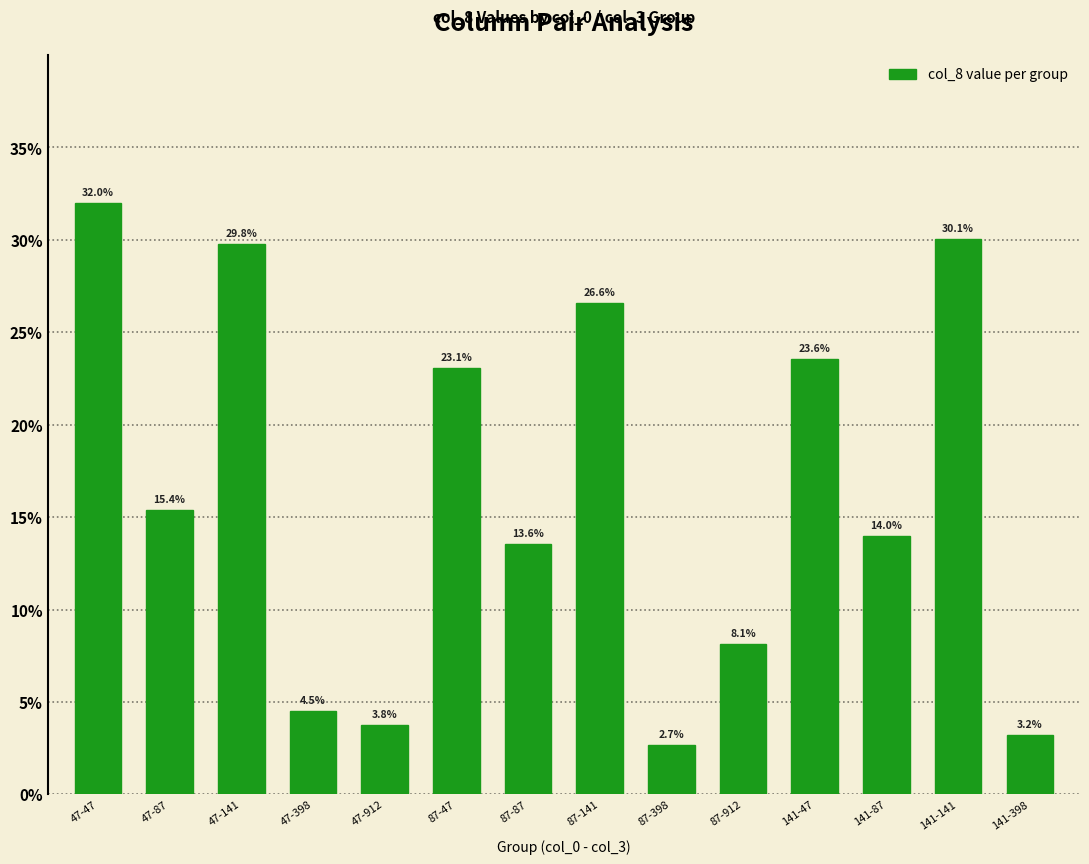

At which category does the chart reach its peak across all series?

47-47